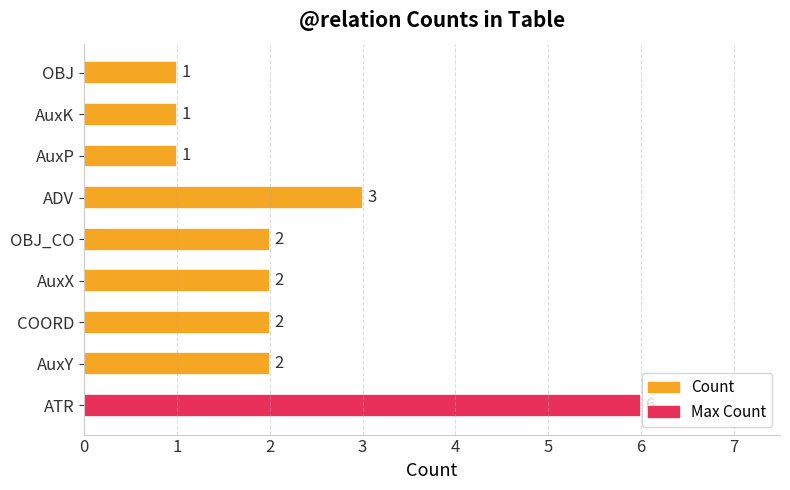

Is it true that the value at AuxP is 0?

False